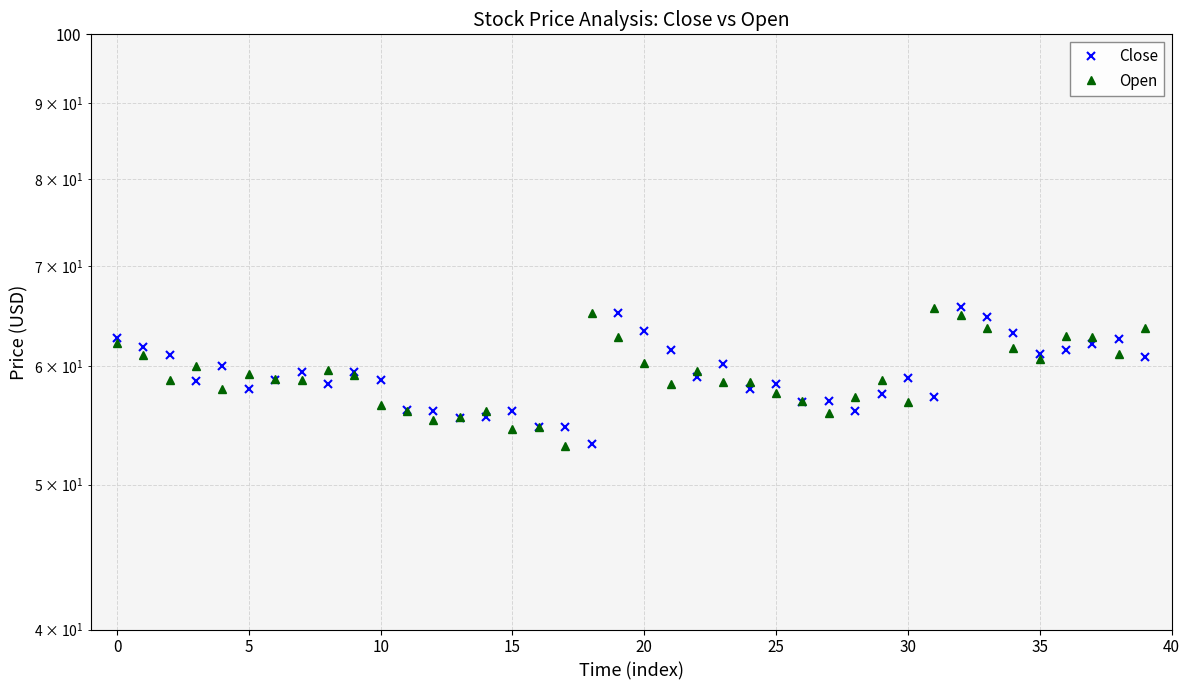

What are all the series names shown in the legend?

Close, Open